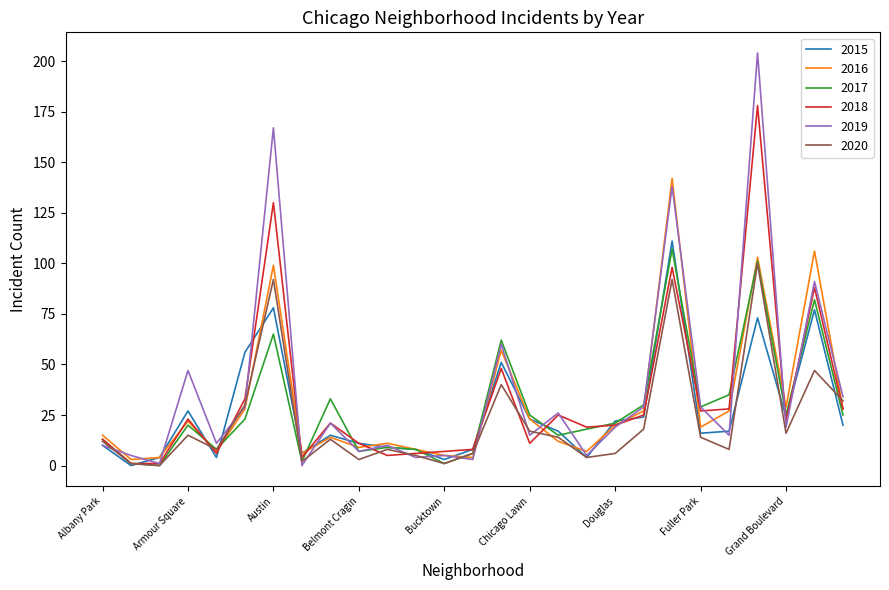

Reading right to left, transcribe all the data shown in this chart.

2015: 20	77	24	73	17	16	111	24	22	4	17	23	51	8	3	8	9	11	15	6	78	56	4	27	4	0	10
2016: 28	106	29	103	27	19	142	27	20	7	12	23	57	4	5	8	11	9	14	6	99	28	7	22	4	3	15
2017: 25	82	25	101	35	29	107	30	21	18	15	25	62	6	1	8	9	7	33	2	65	23	8	20	0	1	13
2018: 28	88	22	178	28	27	98	25	20	19	25	11	48	8	7	6	5	11	21	4	130	33	6	23	1	1	13
2019: 34	91	19	204	15	29	138	29	19	5	26	15	60	3	5	4	10	7	21	0	167	29	11	47	1	5	10
2020: 32	47	16	100	8	14	92	18	6	4	14	17	40	6	1	5	8	3	13	2	92	30	8	15	0	1	12